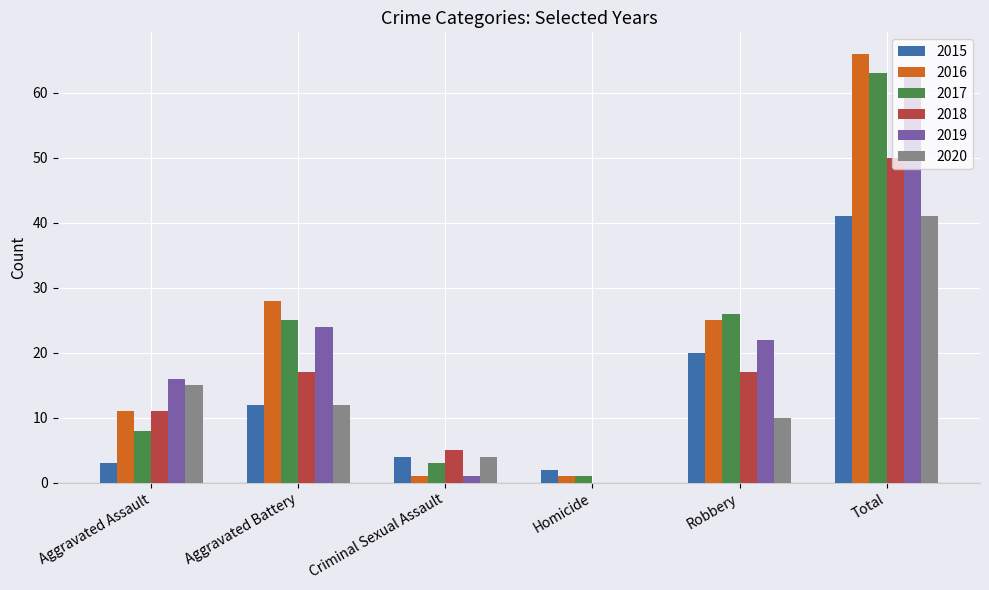

What is the sum of all 2020 values?

82